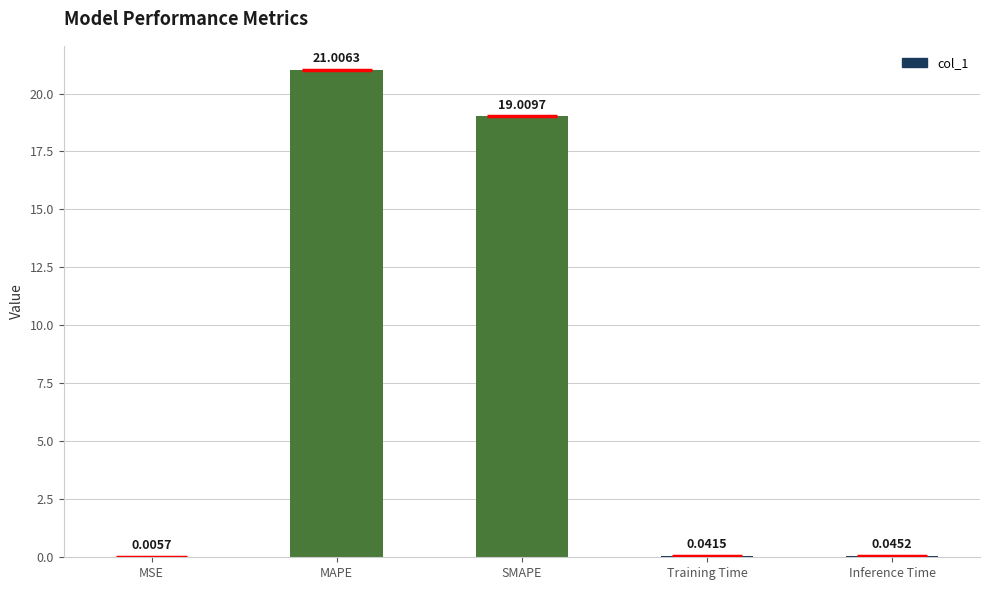

Which label corresponds to the largest value in the chart?

MAPE